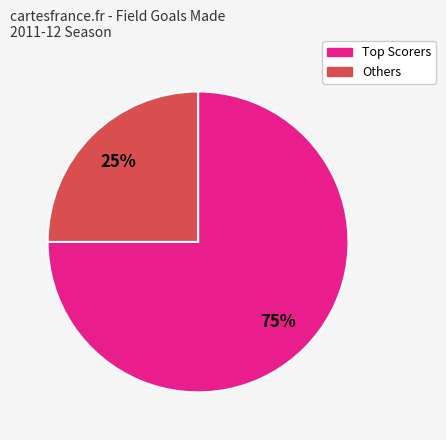

Is there a majority slice in this chart?

Yes